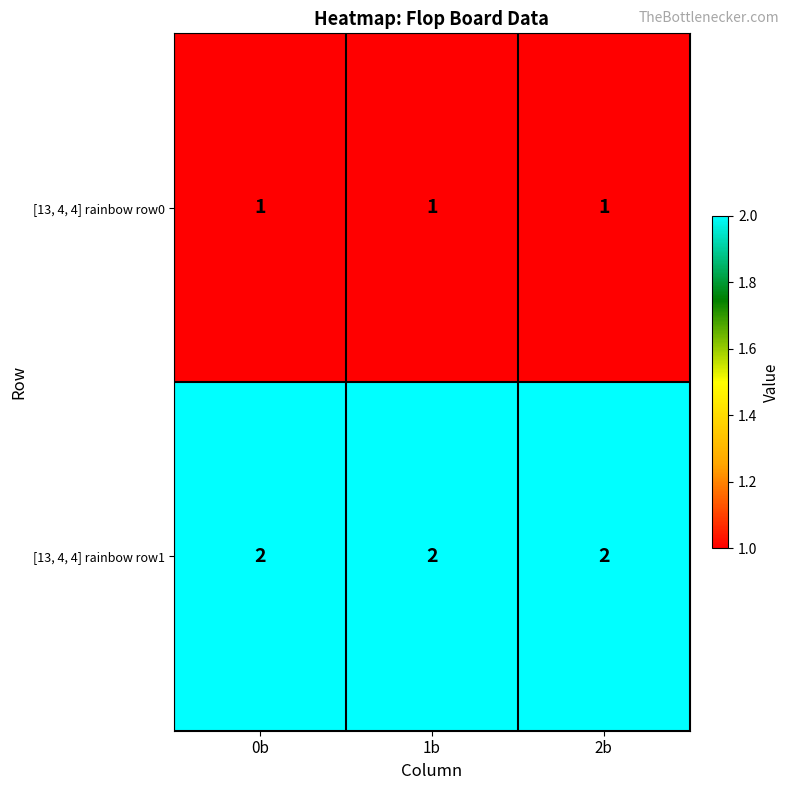

What is the sum of all [13, 4, 4] rainbow row1 values?

6